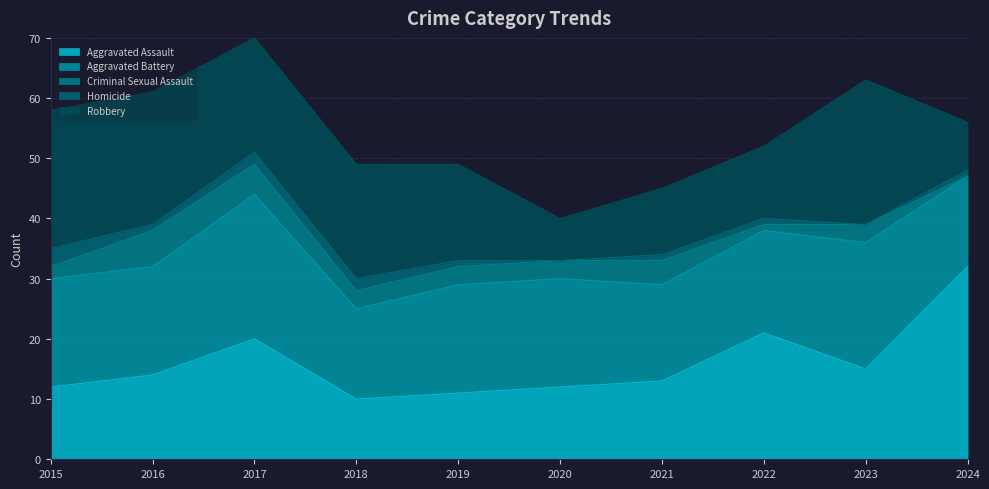

How many data points in Aggravated Assault are less than 14?

5